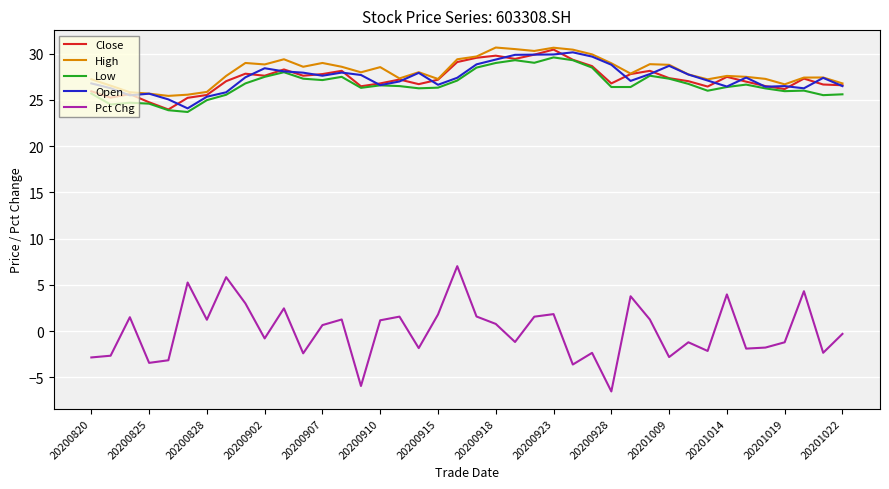

Which series has the widest spread of values?

Pct Chg